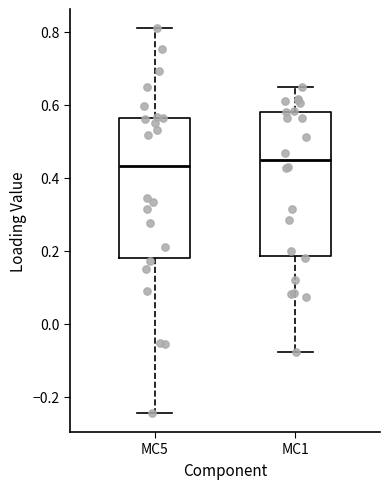

Reading left to right, transcribe this box plot: for each box, give where its median line is, the range the box spans, and where its two whiskers end, as read against the y-axis. The values are not printed on the chart, so give them approximately, as read against the axis.

MC5: median 0.44, box 0.18 to 0.56, whiskers -0.24 to 0.80
MC1: median 0.44, box 0.18 to 0.58, whiskers -0.08 to 0.64